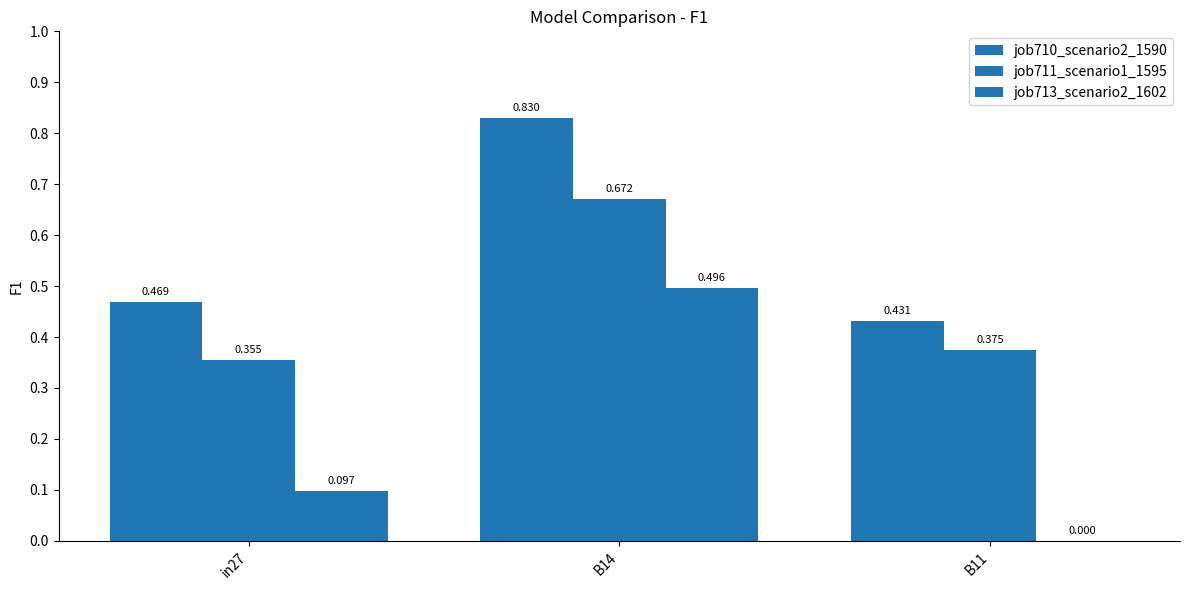

Does the chart contain stacked bars?

No